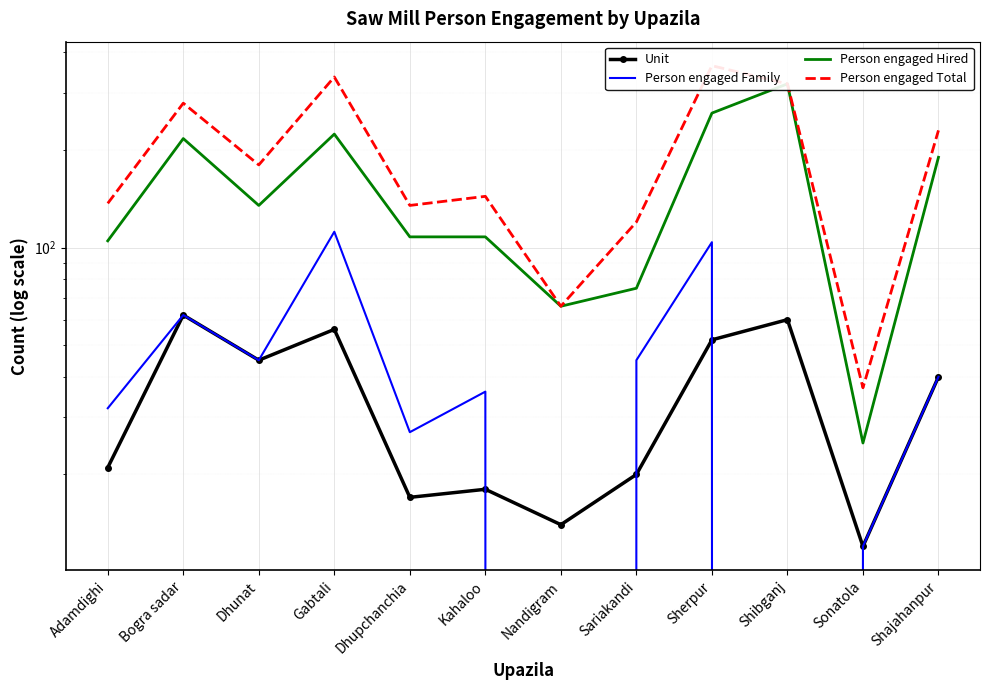

True or false: Person engaged Hired and Unit cross at least once.

False